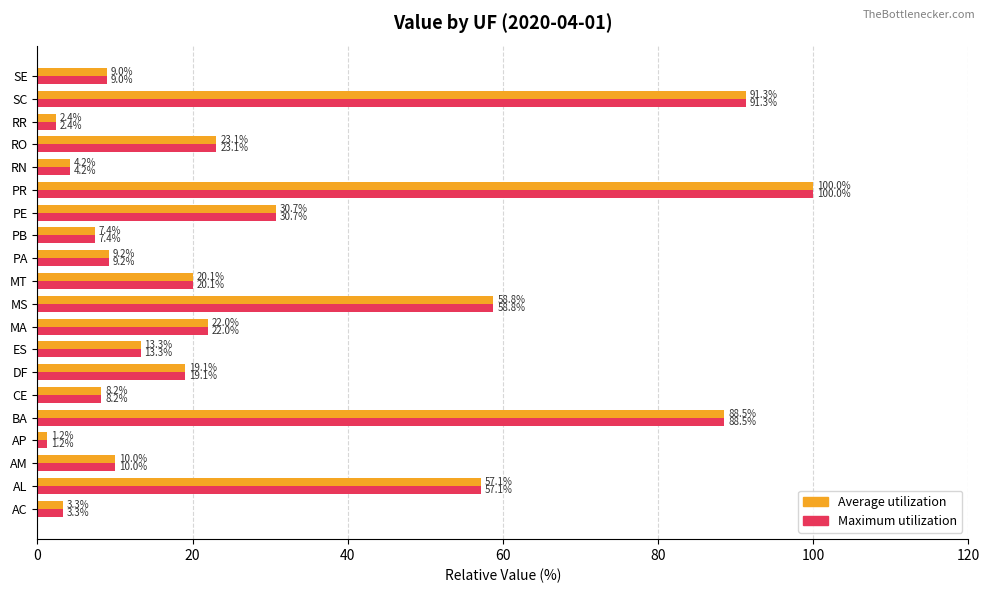

Is the value of Maximum utilization at RO greater than the value of Average utilization at AC?

Yes